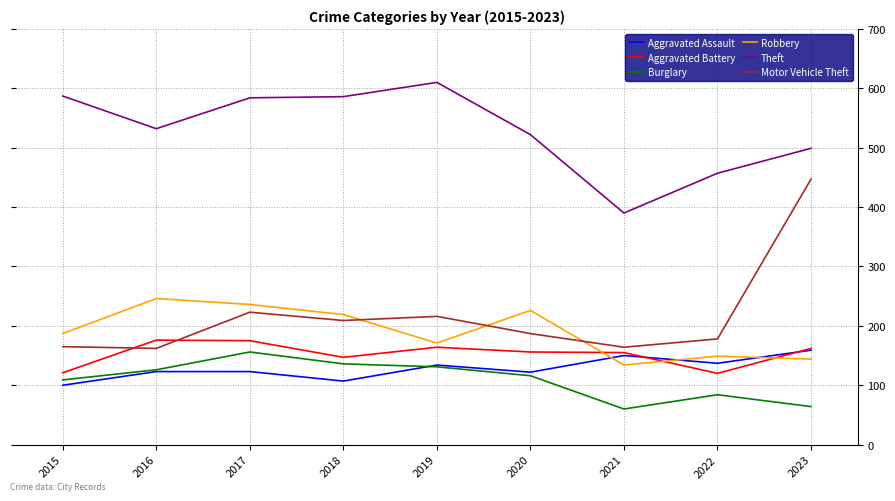

What is the difference between the highest and lowest values at 2021?

330